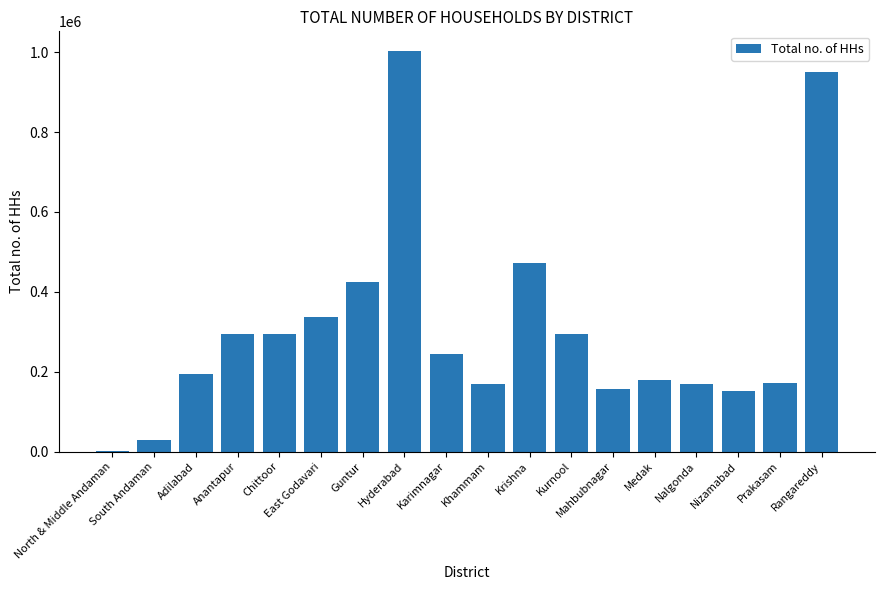

What is the sum of all values?

5529665